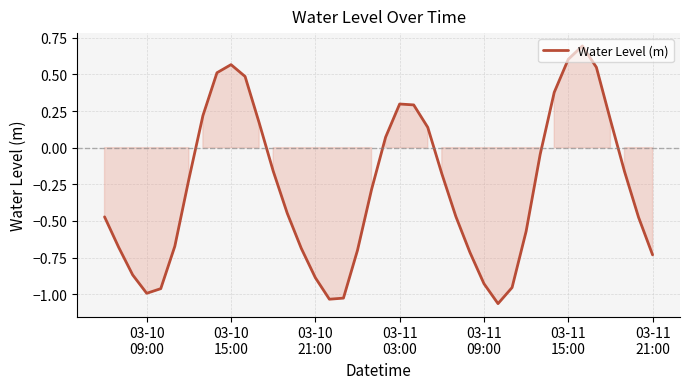

What is the greatest value displayed?

0.7